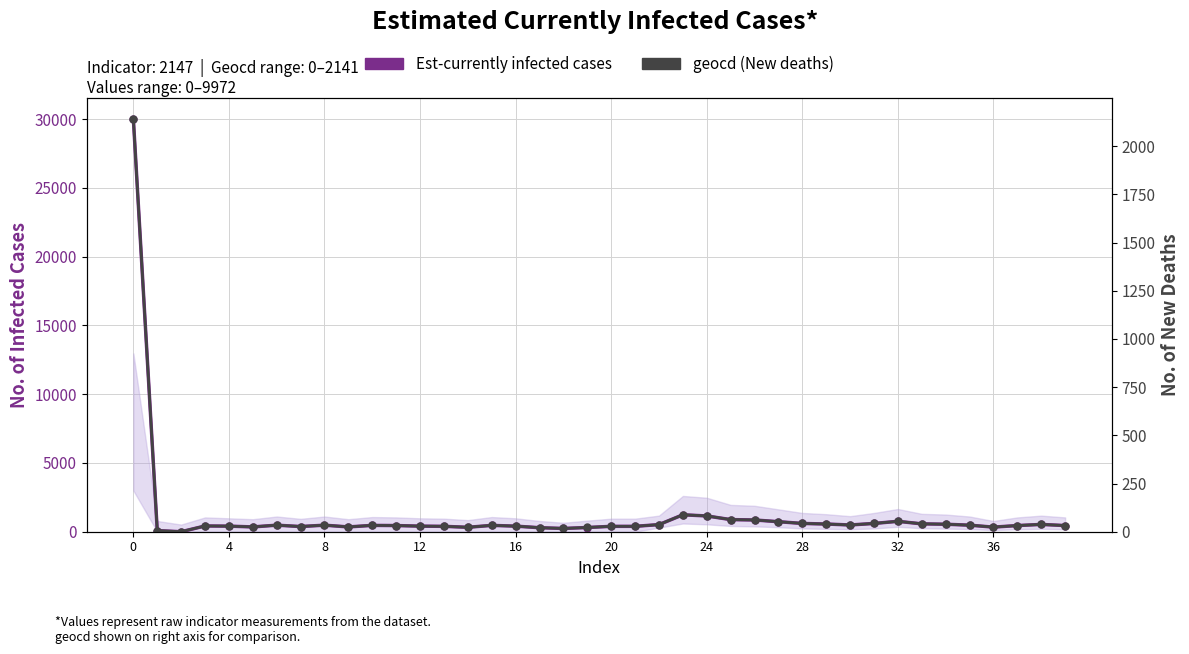

At 13, list the series in order from smallest to largest.

geocd (New deaths), Est-currently infected cases